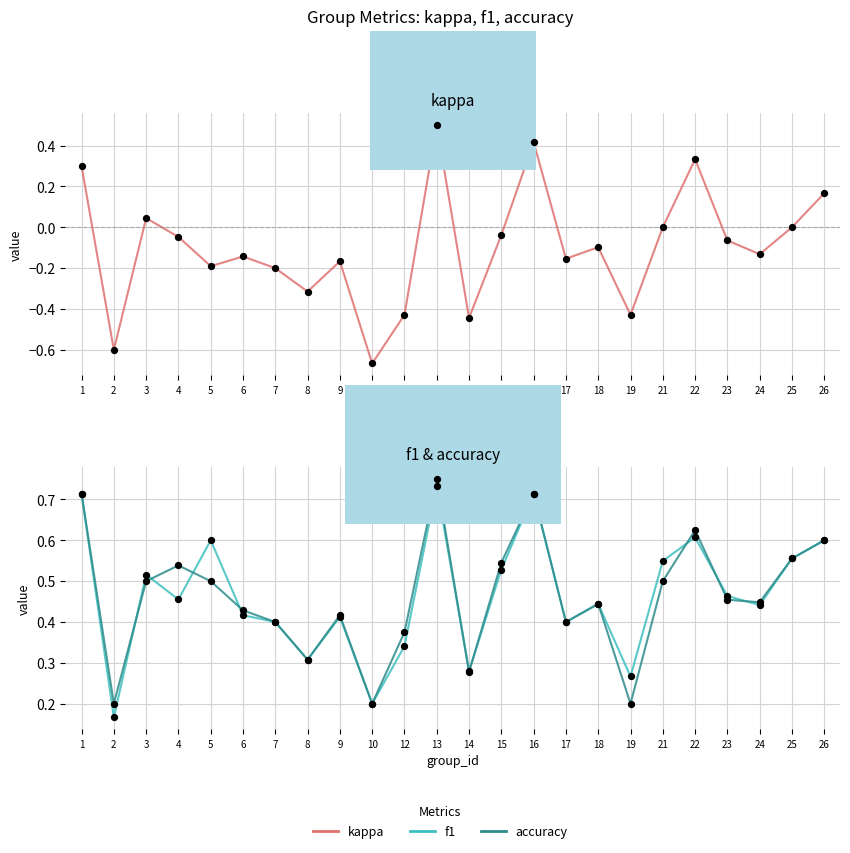

Which series contains the highest Y value?

accuracy